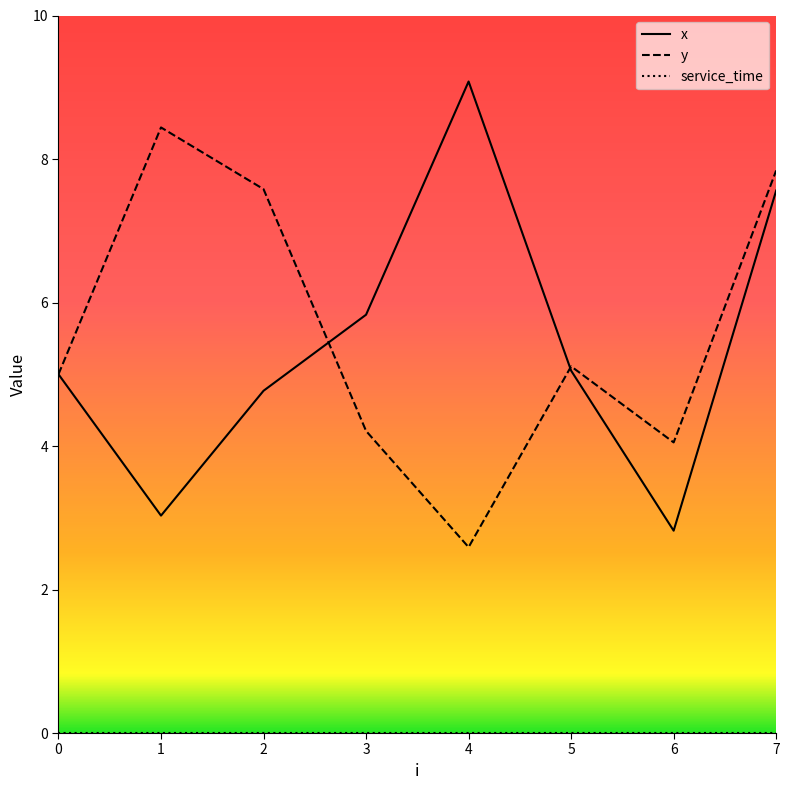

Between 3 and 4, which series saw the biggest shift?

x